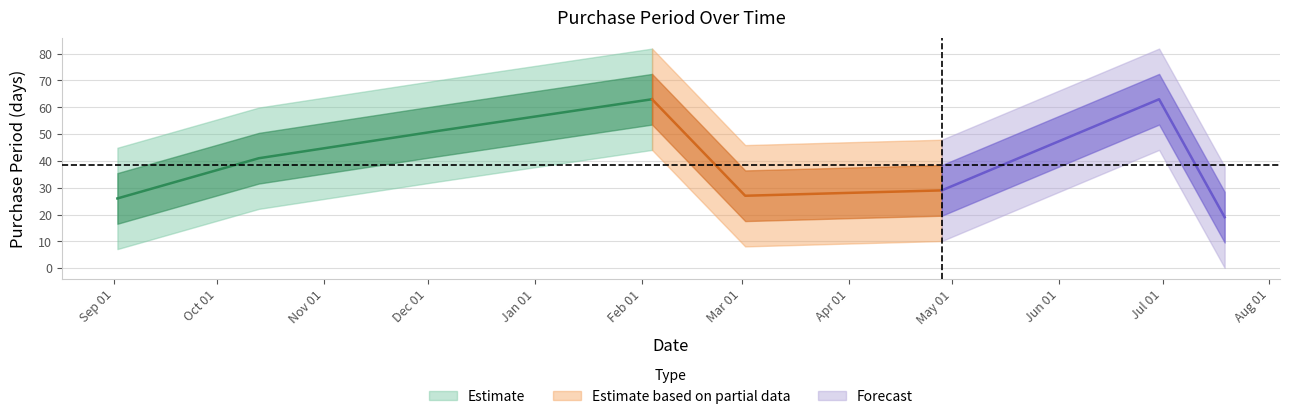

What is the difference between the maximum and second lowest values?

37